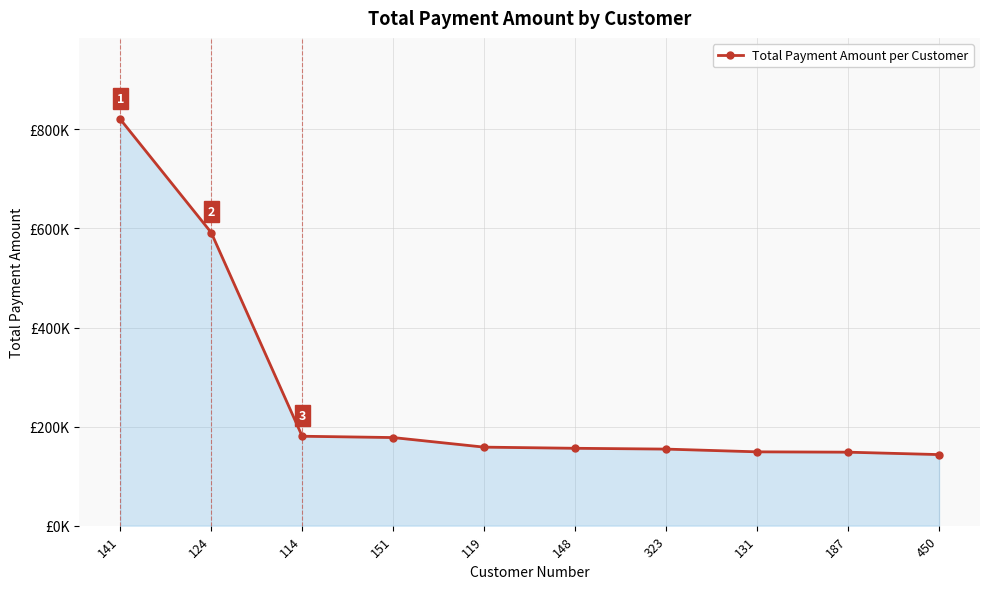

At which label does the data first exceed 158573?

141